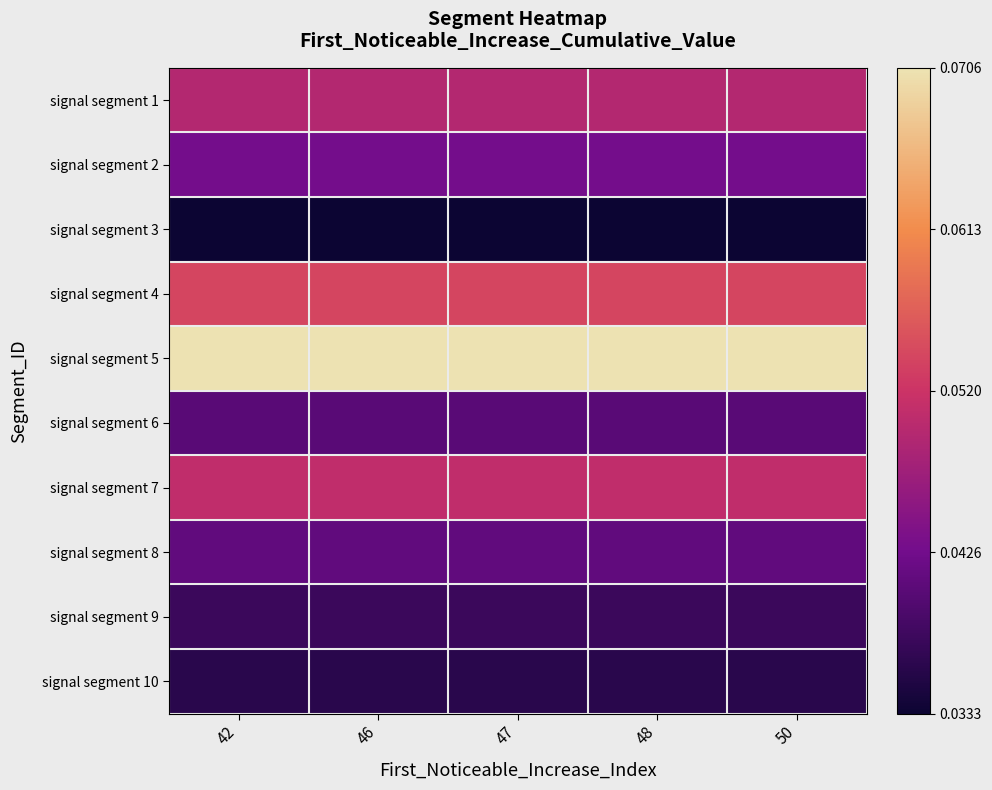

At how many categories does at least one series exceed 0?

5